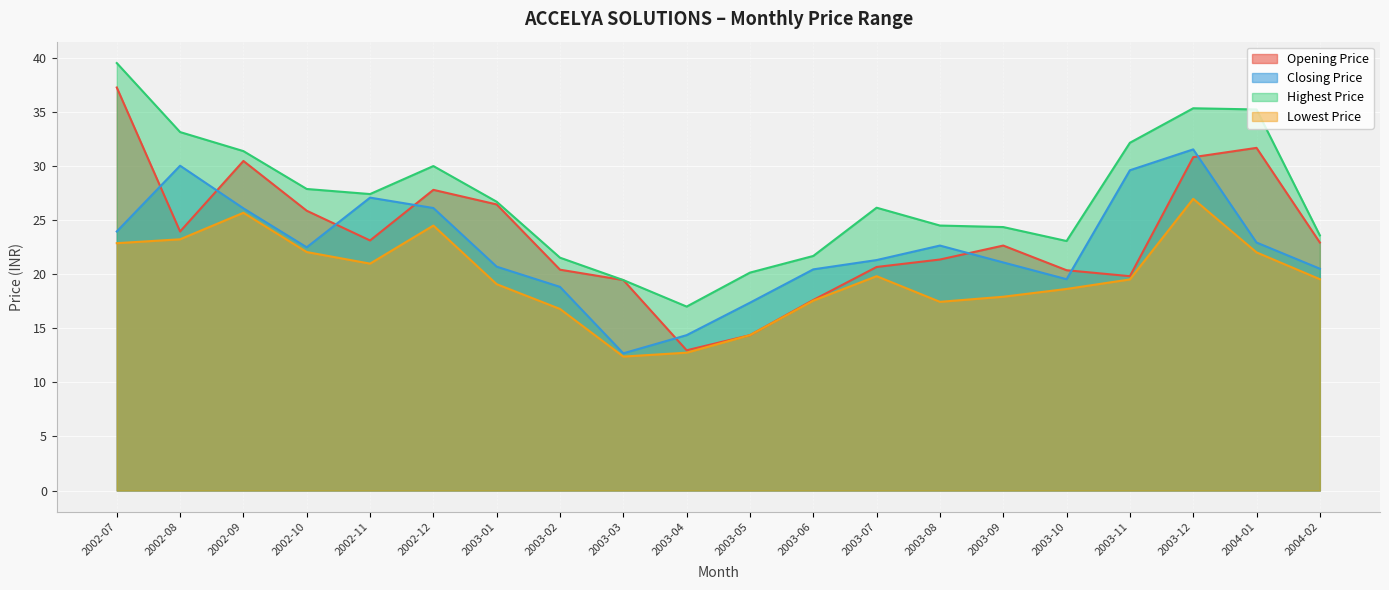

The Lowest Price series shows 17.4 at 2003-08. True or false?

True